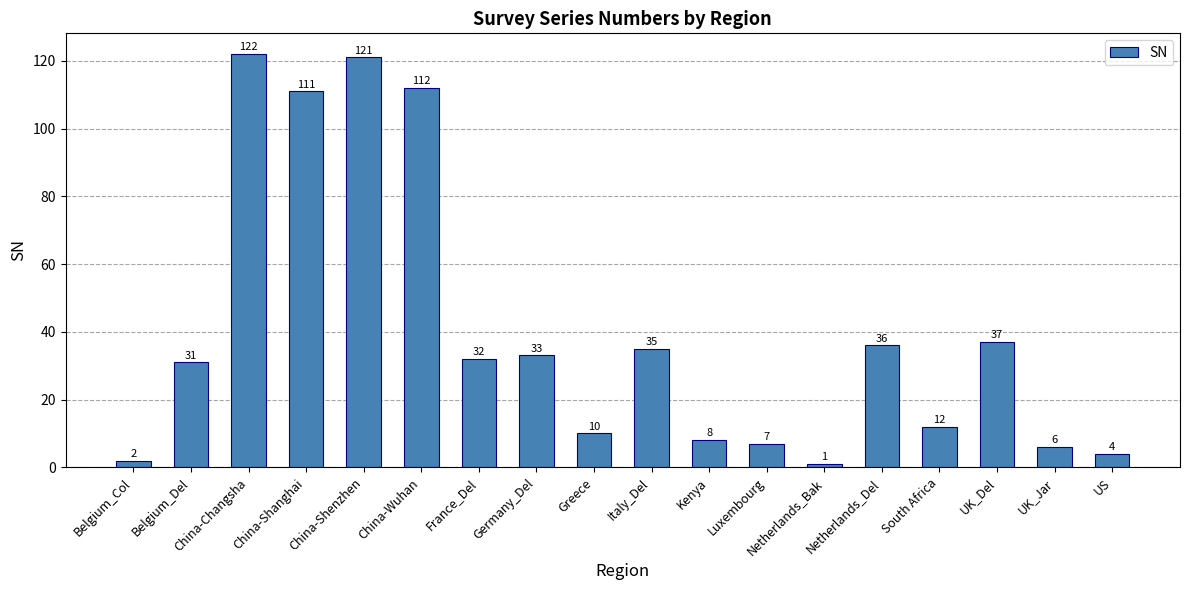

How many data points does each series have?

18